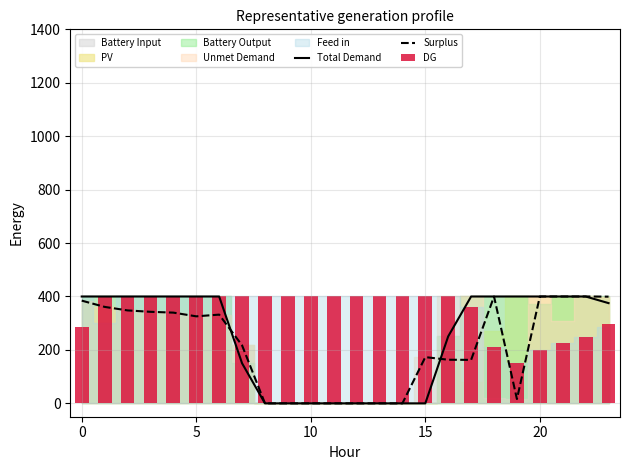

Rank the series by their average value, from lowest to highest.

Surplus, Total Demand, DG